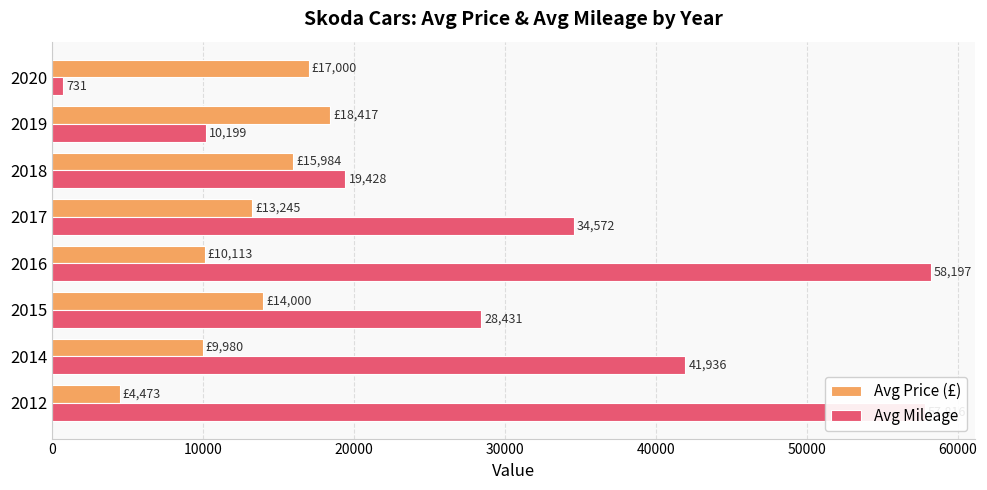

The Avg Price (£) series shows 13226 at 2016. True or false?

False